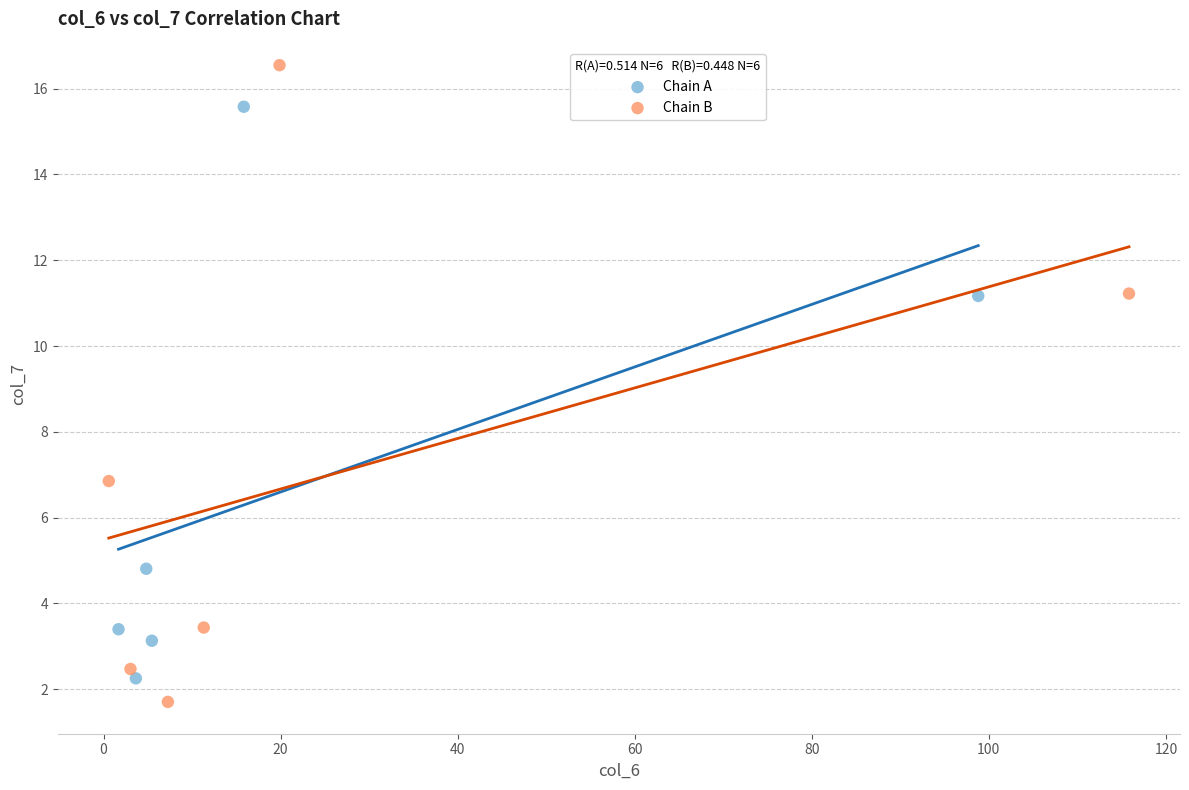

Which series has the largest Y range (max minus min)?

Chain B